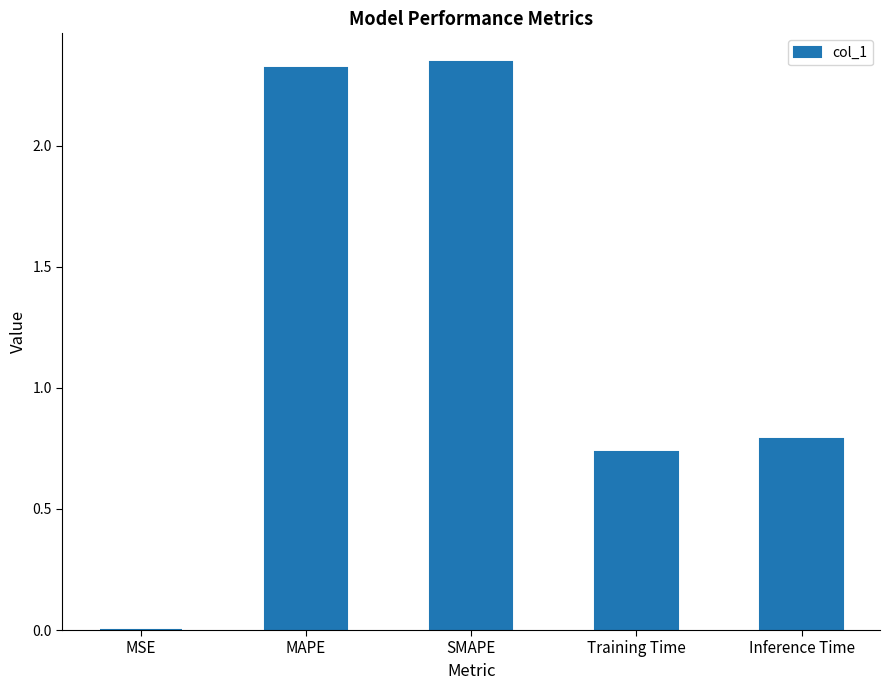

At which label is the value closest to 1?

Inference Time